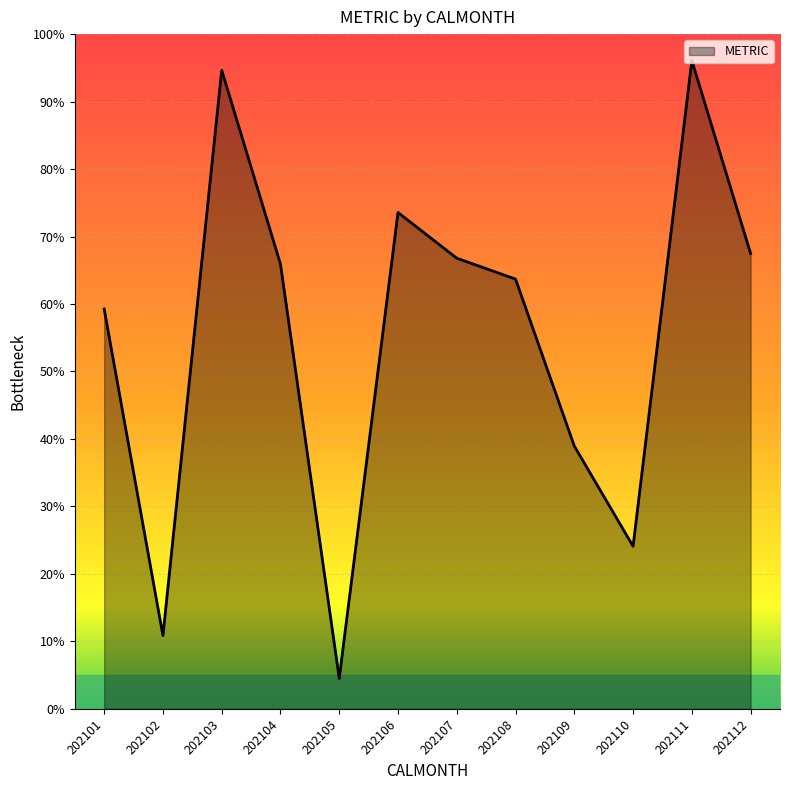

Reading left to right, what are all the values shown in this chart?

59.3	10.9	94.6	65.9	4.5	73.6	66.8	63.7	39.0	24.1	96.1	67.5